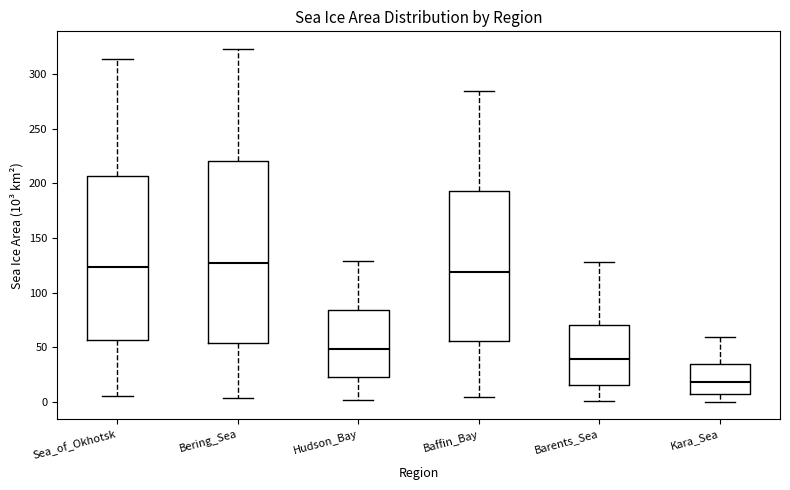

Reading left to right, read every box against the y-axis: the position of its median line, the range the box covers, and the ends of its whiskers. The values are not printed on the chart, so give them approximately, as read against the axis.

Sea_of_Okhotsk: median 125, box 55 to 205, whiskers 5 to 315
Bering_Sea: median 125, box 55 to 220, whiskers 5 to 325
Hudson_Bay: median 50, box 25 to 85, whiskers 0 to 130
Baffin_Bay: median 120, box 55 to 195, whiskers 5 to 285
Barents_Sea: median 40, box 15 to 70, whiskers 0 to 130
Kara_Sea: median 20, box 5 to 35, whiskers 0 to 60